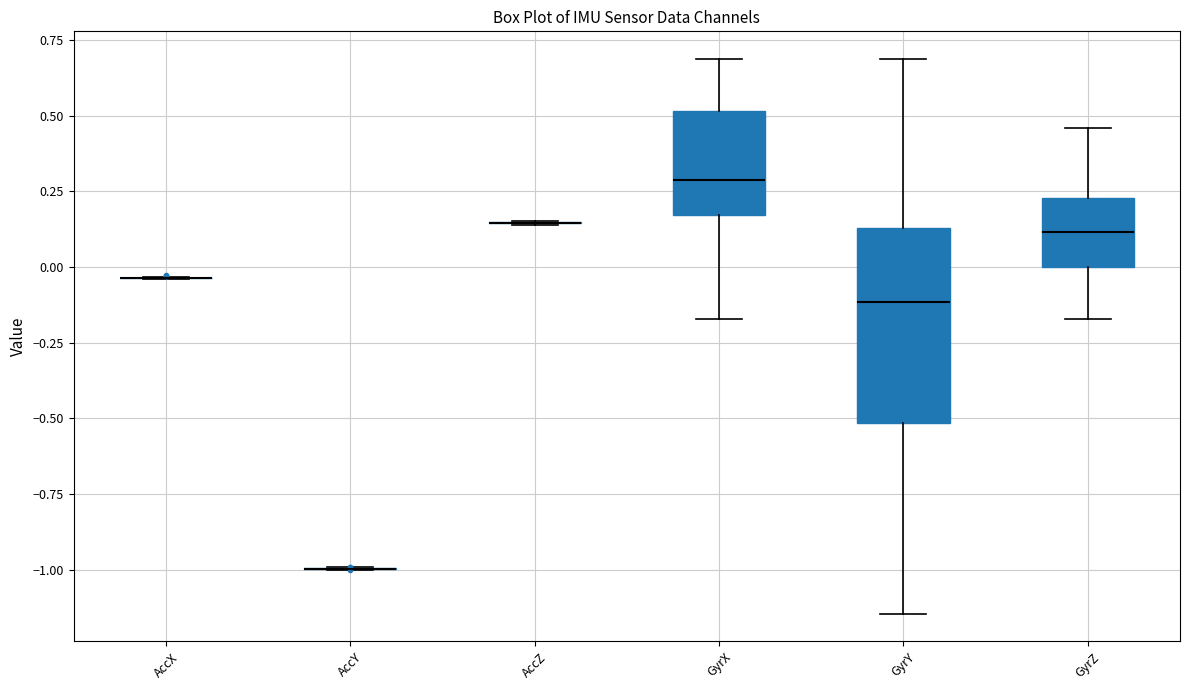

Reading left to right, read every box against the y-axis: the position of its median line, the range the box covers, and the ends of its whiskers. The values are not printed on the chart, so give them approximately, as read against the axis.

AccX: box collapsed to a line at -0.05, whiskers -0.05 to -0.05
AccY: box collapsed to a line at -1.00, whiskers -1.00 to -1.00
AccZ: box collapsed to a line at 0.15, whiskers 0.15 to 0.15
GyrX: median 0.30, box 0.15 to 0.50, whiskers -0.15 to 0.70
GyrY: median -0.10, box -0.50 to 0.15, whiskers -1.15 to 0.70
GyrZ: median 0.10, box 0.00 to 0.25, whiskers -0.15 to 0.45